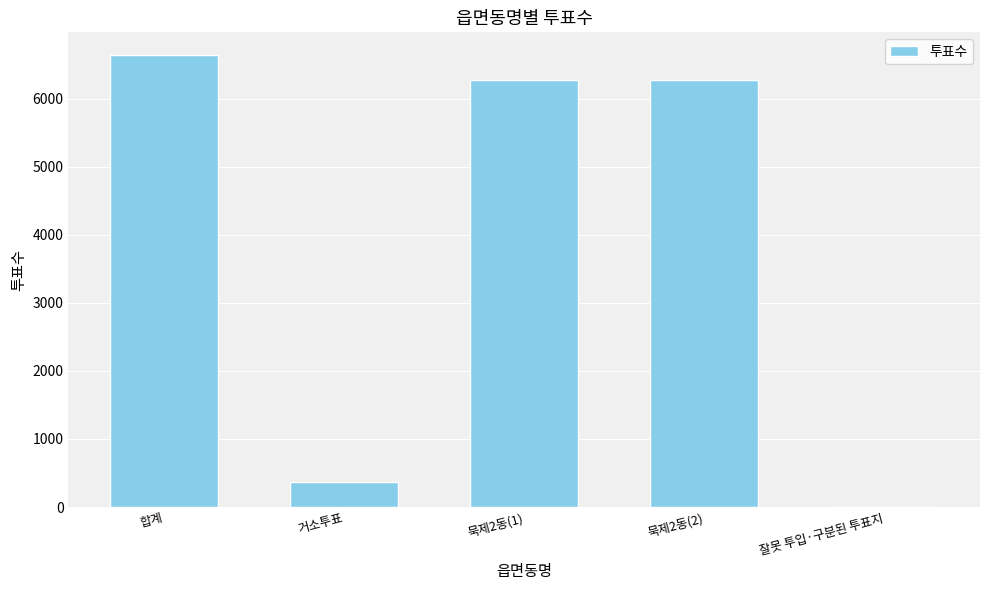

What is the maximum value shown in the chart?

6642